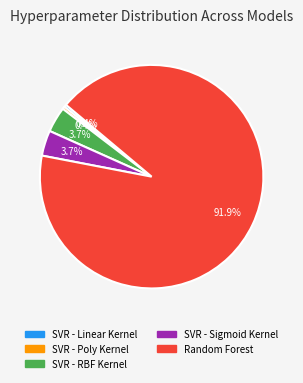

Approximately how many times larger is the value at SVR - Poly Kernel compared to SVR - Linear Kernel?

1.0